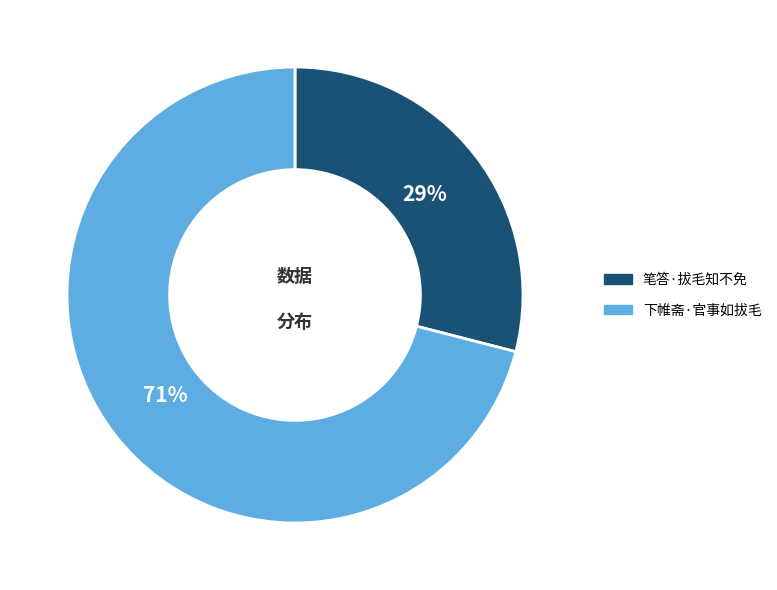

Do 笔答·拔毛知不免 and 下帷斋·官事如拔毛 together represent more than half of the pie?

Yes